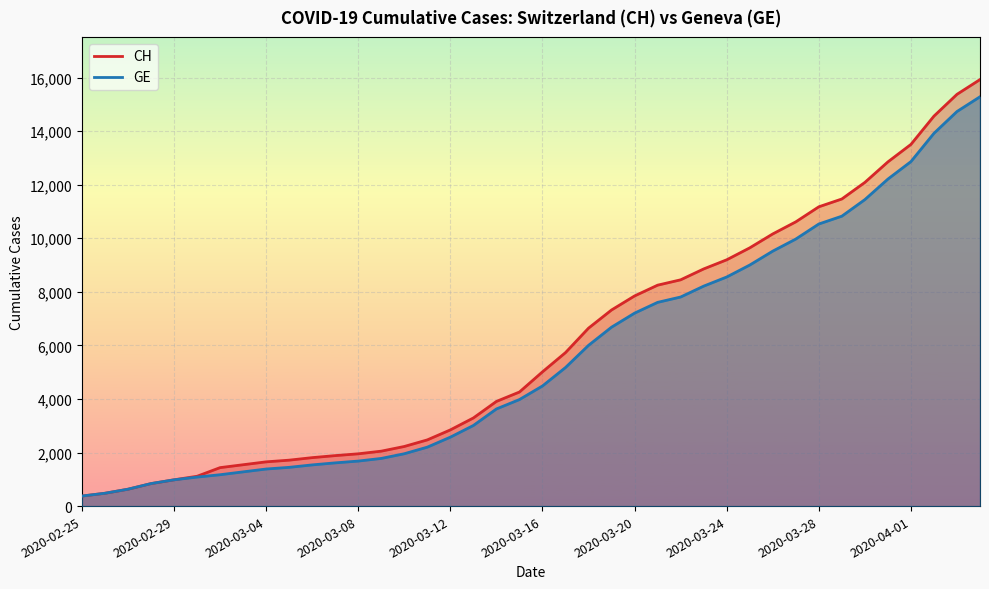

True or false: CH has a value of 1113 at 2020-03-01.

True